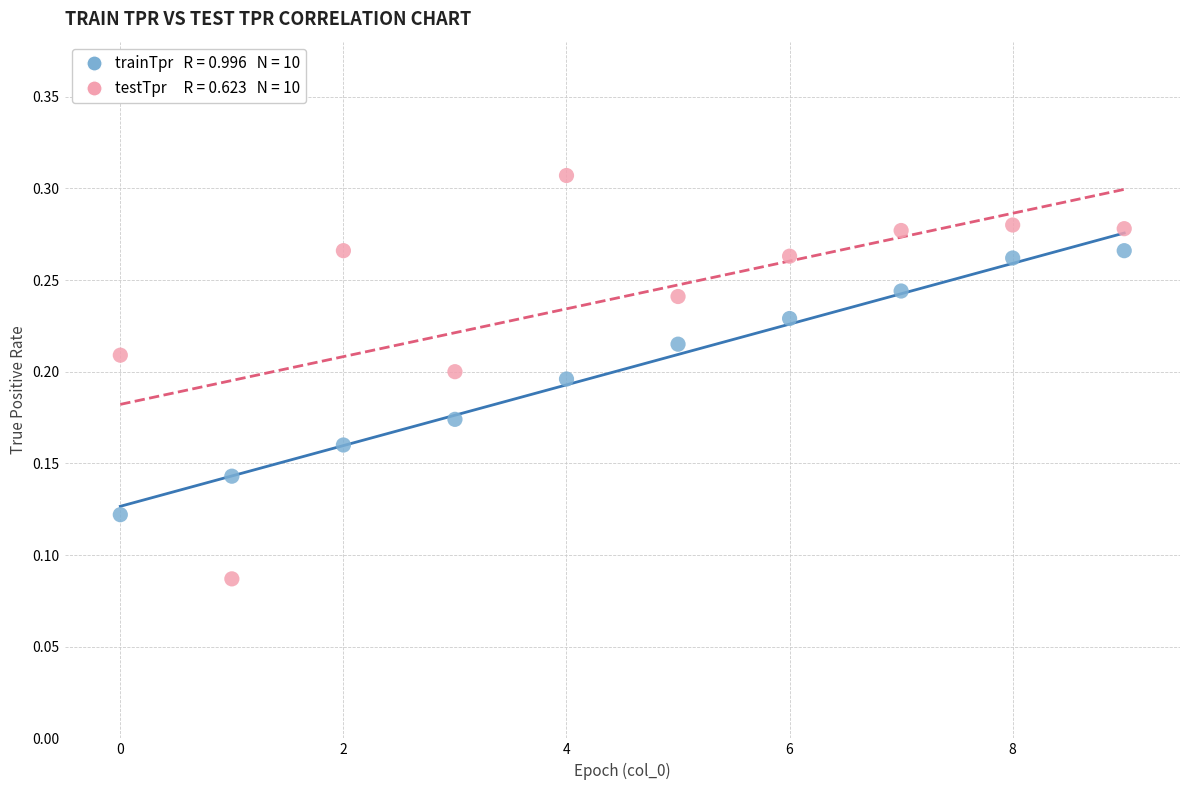

How many points are shown in the scatter plot?

20